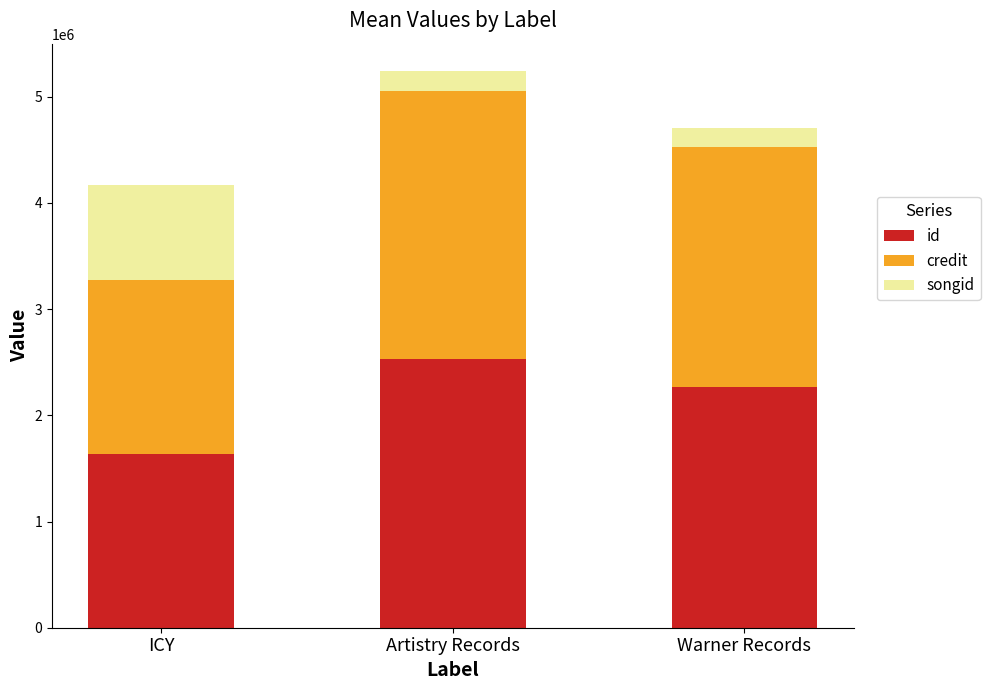

What is the lowest value of the id series?

1635780